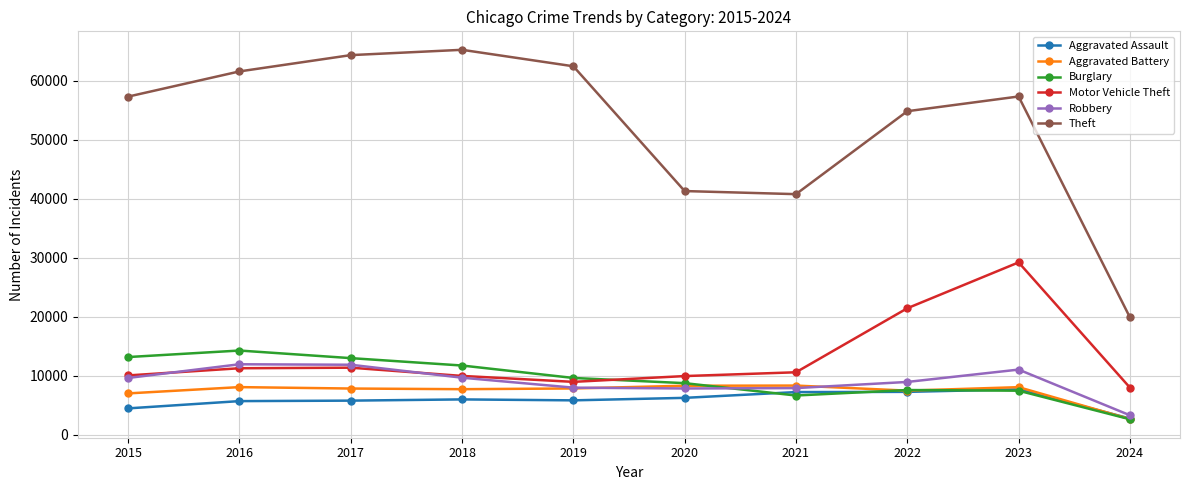

What is the value of the Motor Vehicle Theft point at the 7th from the left?

10602